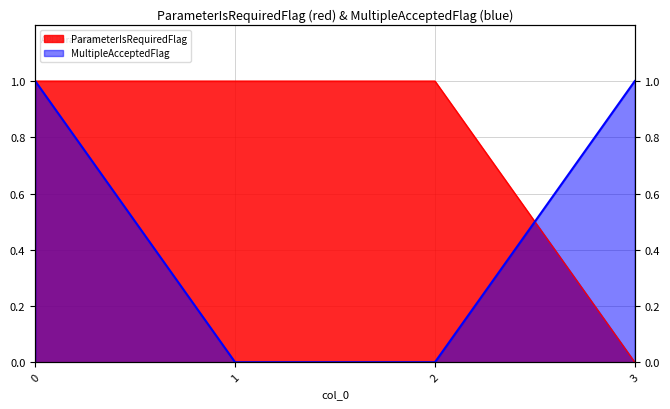

What are all the series names shown in the legend?

ParameterIsRequiredFlag, MultipleAcceptedFlag